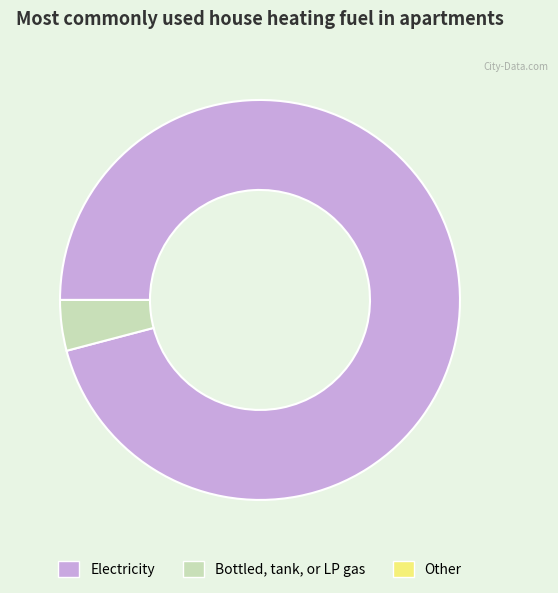

Does any single category account for the majority?

Yes